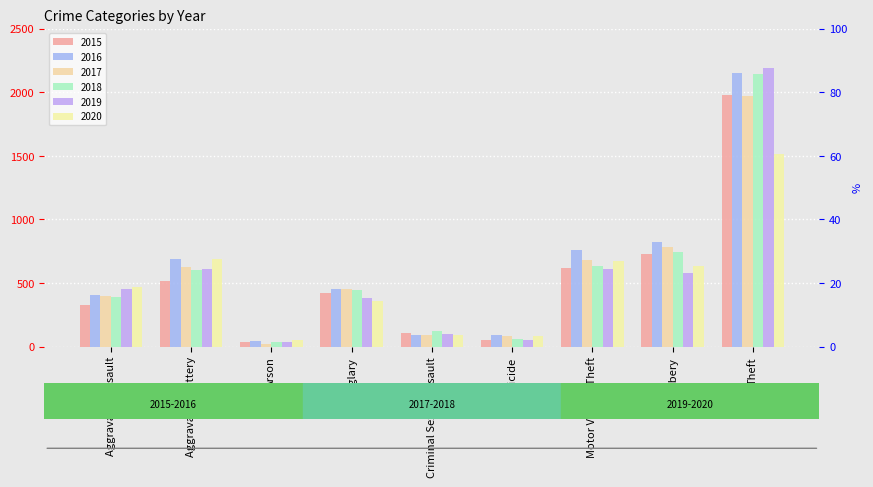

Between Motor Vehicle Theft and Burglary, which is larger?

Motor Vehicle Theft